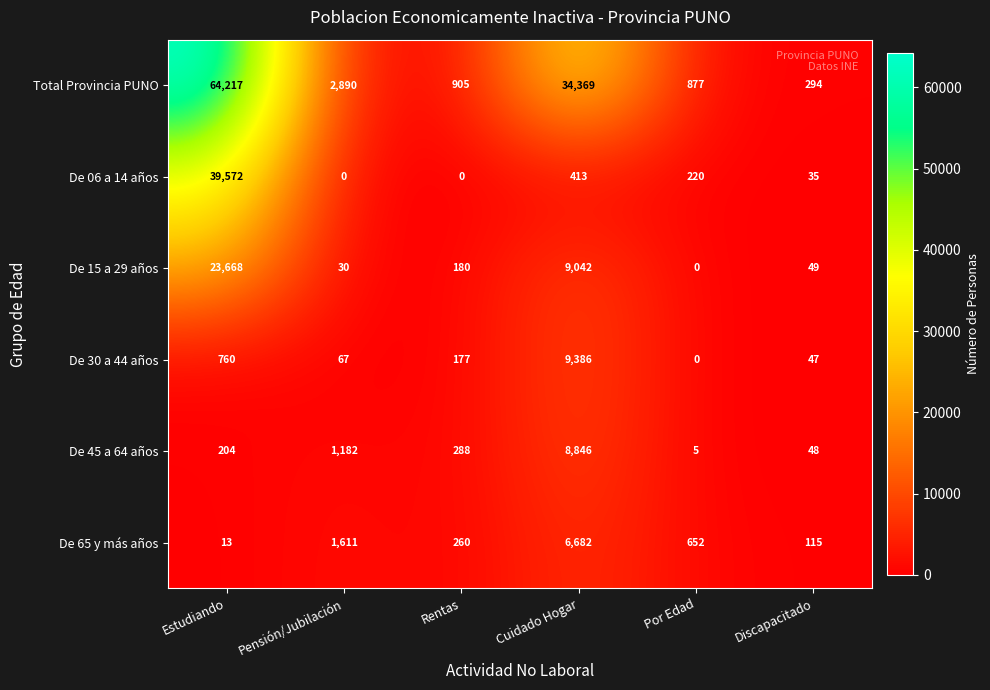

Rank the series by their maximum value, from lowest to highest.

De 65 y más años, De 45 a 64 años, De 30 a 44 años, De 15 a 29 años, De 06 a 14 años, Total Provincia PUNO